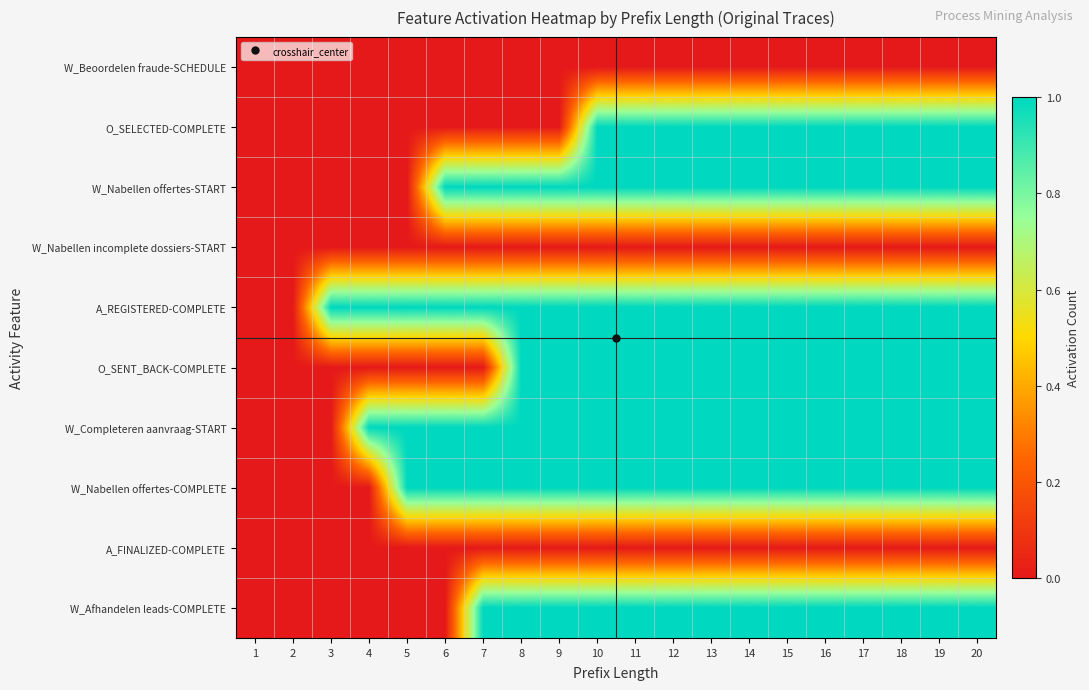

Reading left to right, what are all the values shown in this chart?

W_Beoordelen fraude-SCHEDULE: 1=0	2=0	3=0	4=0	5=0	6=0	7=0	8=0	9=0	10=0	11=0	12=0	13=0	14=0	15=0	16=0	17=0	18=0	19=0	20=0
O_SELECTED-COMPLETE: 1=0	2=0	3=0	4=0	5=0	6=0	7=0	8=0	9=0	10=1	11=1	12=1	13=1	14=1	15=1	16=1	17=1	18=1	19=1	20=1
W_Nabellen offertes-START: 1=0	2=0	3=0	4=0	5=0	6=1	7=1	8=1	9=1	10=1	11=1	12=1	13=1	14=1	15=1	16=1	17=1	18=1	19=1	20=1
W_Nabellen incomplete dossiers-START: 1=0	2=0	3=0	4=0	5=0	6=0	7=0	8=0	9=0	10=0	11=0	12=0	13=0	14=0	15=0	16=0	17=0	18=0	19=0	20=0
A_REGISTERED-COMPLETE: 1=0	2=0	3=1	4=1	5=1	6=1	7=1	8=1	9=1	10=1	11=1	12=1	13=1	14=1	15=1	16=1	17=1	18=1	19=1	20=1
O_SENT_BACK-COMPLETE: 1=0	2=0	3=0	4=0	5=0	6=0	7=0	8=1	9=1	10=1	11=1	12=1	13=1	14=1	15=1	16=1	17=1	18=1	19=1	20=1
W_Completeren aanvraag-START: 1=0	2=0	3=0	4=1	5=1	6=1	7=1	8=1	9=1	10=1	11=1	12=1	13=1	14=1	15=1	16=1	17=1	18=1	19=1	20=1
W_Nabellen offertes-COMPLETE: 1=0	2=0	3=0	4=0	5=1	6=1	7=1	8=1	9=1	10=1	11=1	12=1	13=1	14=1	15=1	16=1	17=1	18=1	19=1	20=1
A_FINALIZED-COMPLETE: 1=0	2=0	3=0	4=0	5=0	6=0	7=0	8=0	9=0	10=0	11=0	12=0	13=0	14=0	15=0	16=0	17=0	18=0	19=0	20=0
W_Afhandelen leads-COMPLETE: 1=0	2=0	3=0	4=0	5=0	6=0	7=1	8=1	9=1	10=1	11=1	12=1	13=1	14=1	15=1	16=1	17=1	18=1	19=1	20=1